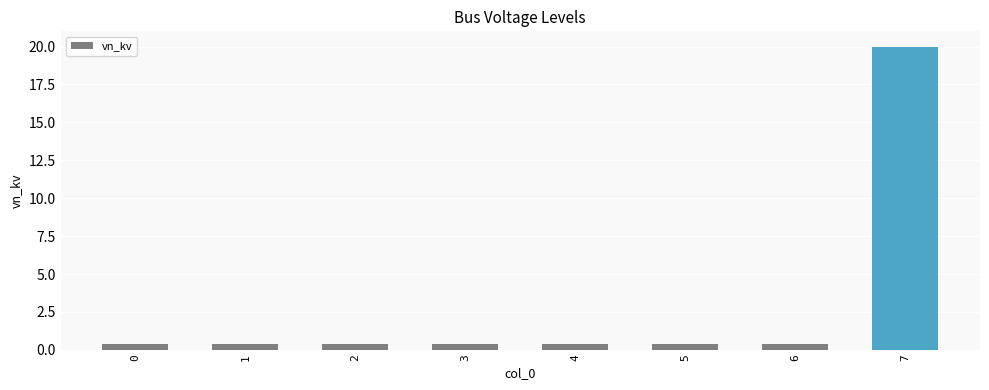

What is the value of the 6th bar from the left?

0.4